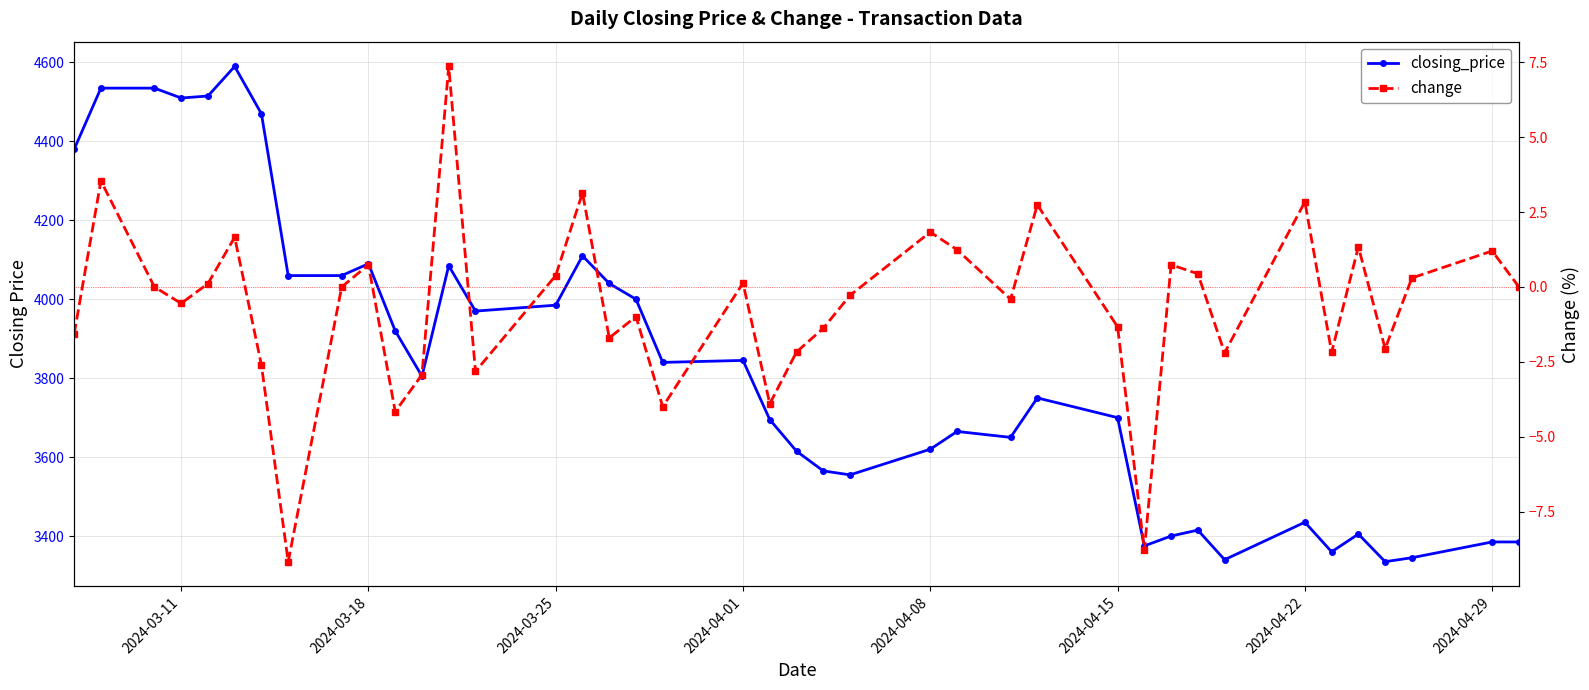

How many data points in closing_price are above 3805?

19